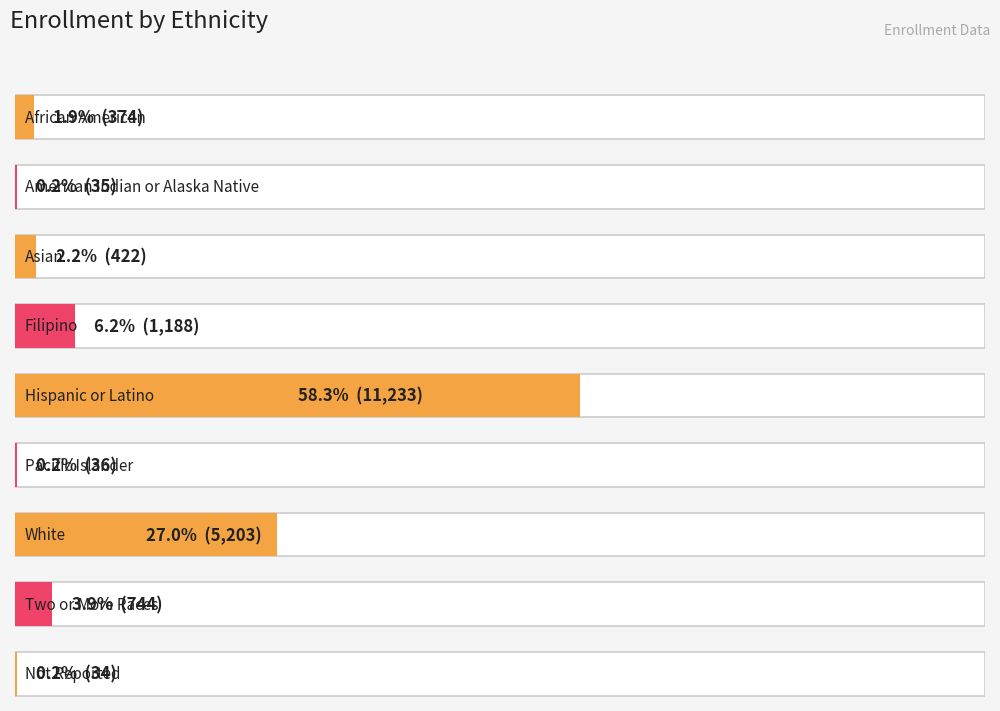

What is the label of the 4th bar from the right?

Pacific Islander